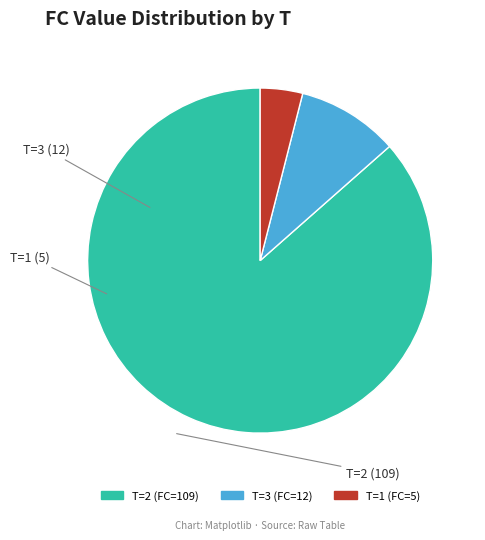

Rank the categories by value from highest to lowest.

T=2 (FC=109), T=3 (FC=12), T=1 (FC=5)